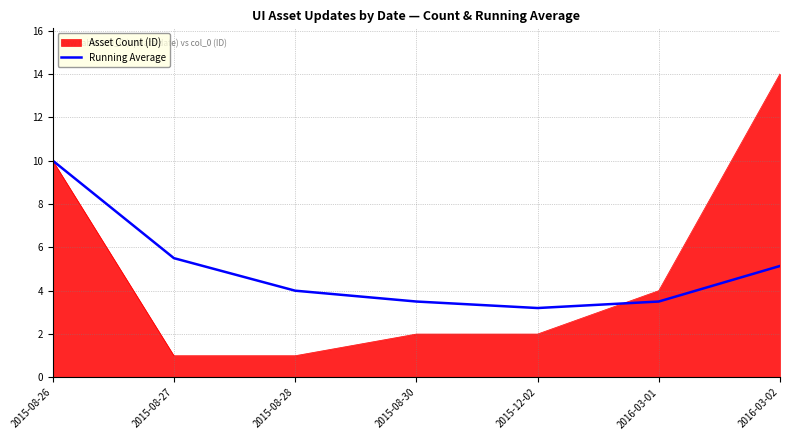

What position from the left is 2015-08-27?

2